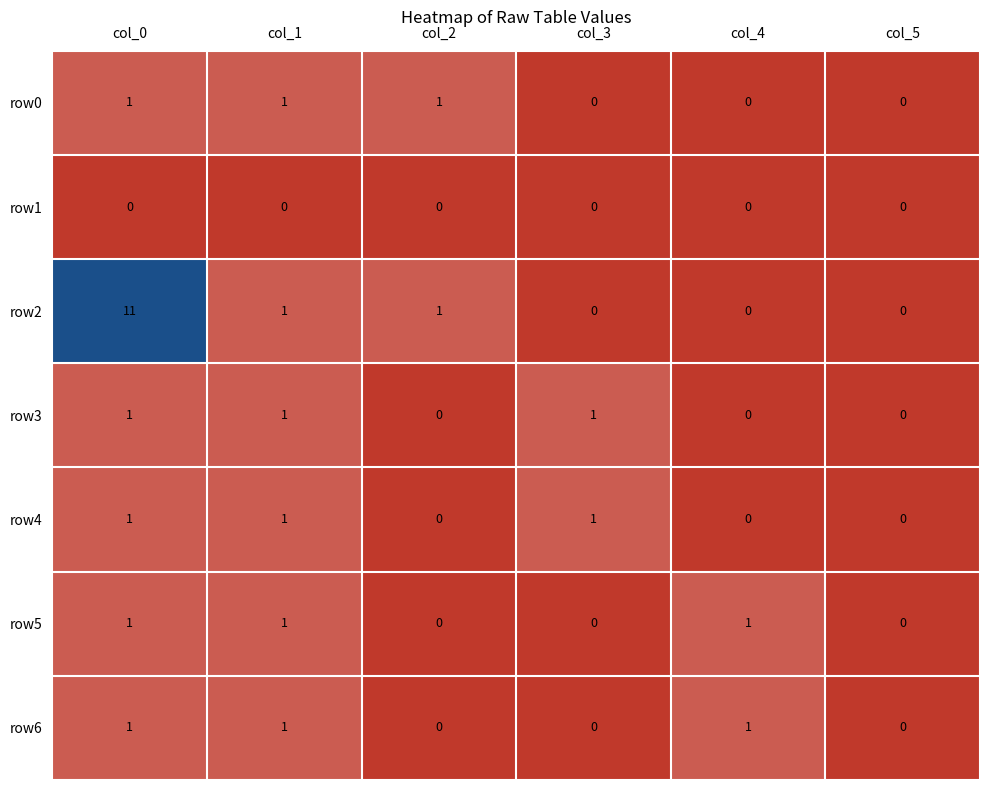

How many data points does each series have?

6